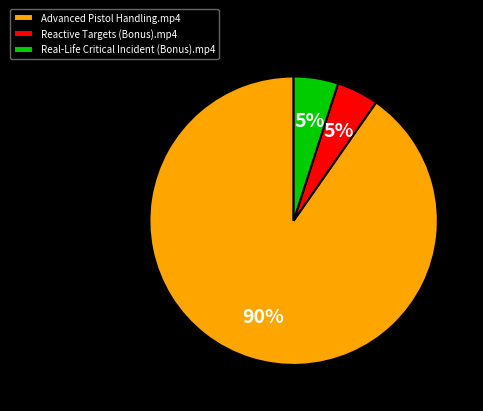

How many segments does this pie chart have?

3